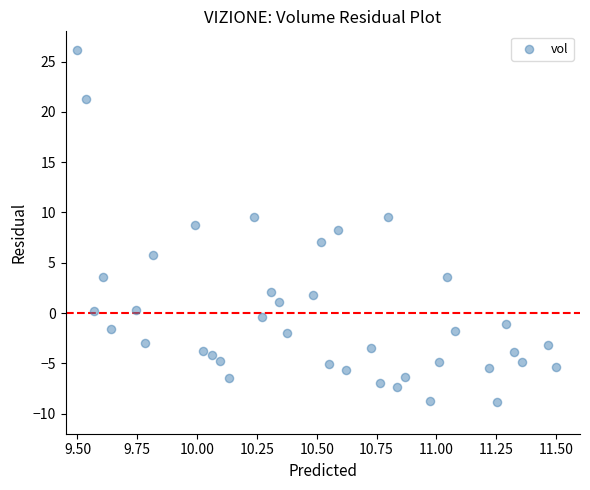

What is the range of Y values (max minus min)?

35.0